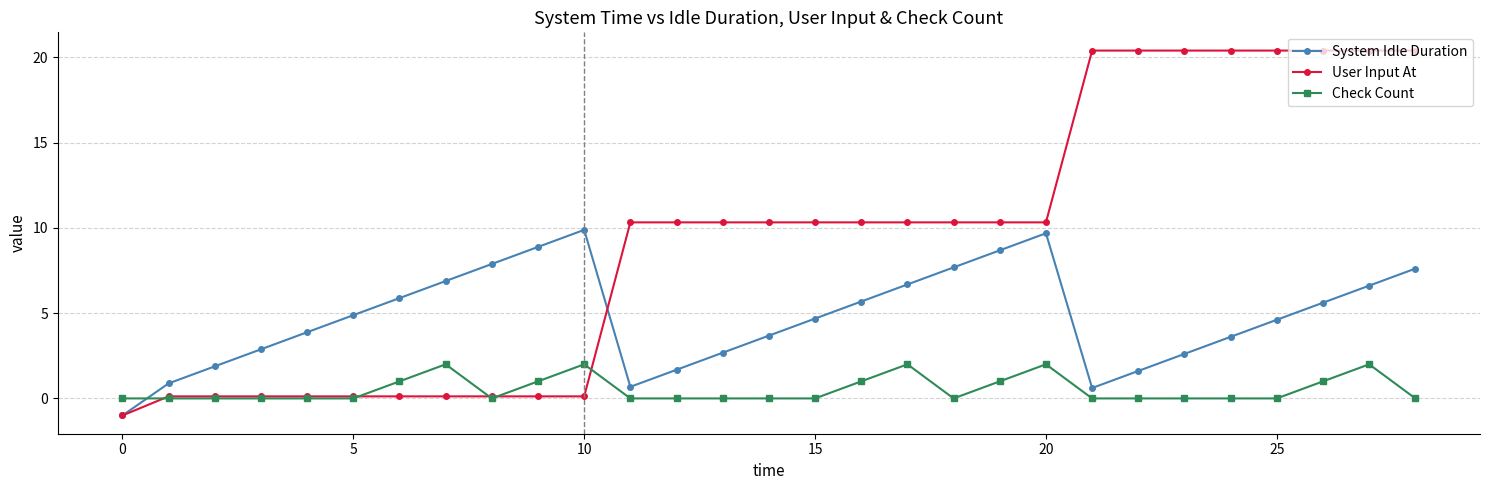

True or false: System Idle Duration has more than 2 points higher than both neighbors.

False